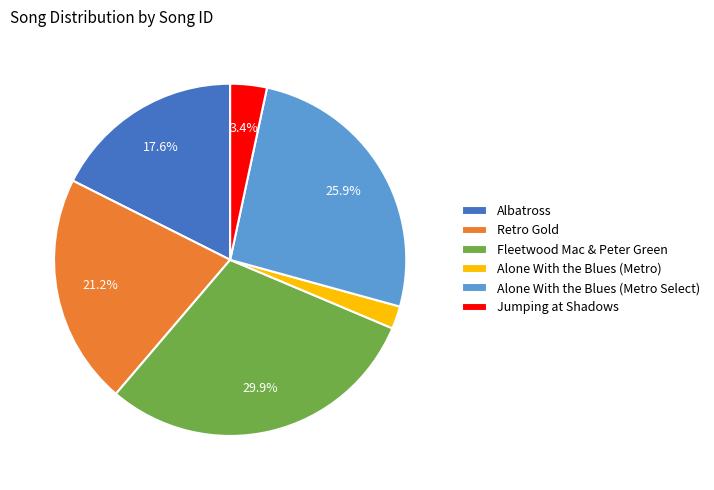

Which slice is the largest?

Fleetwood Mac & Peter Green